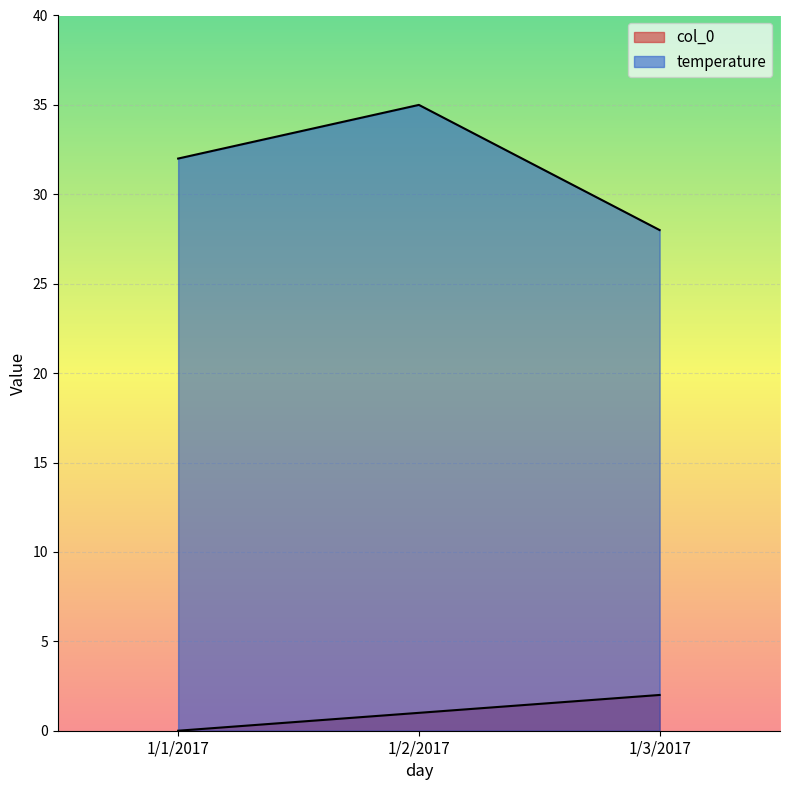

Where is temperature nearest to the value 31?

1/1/2017